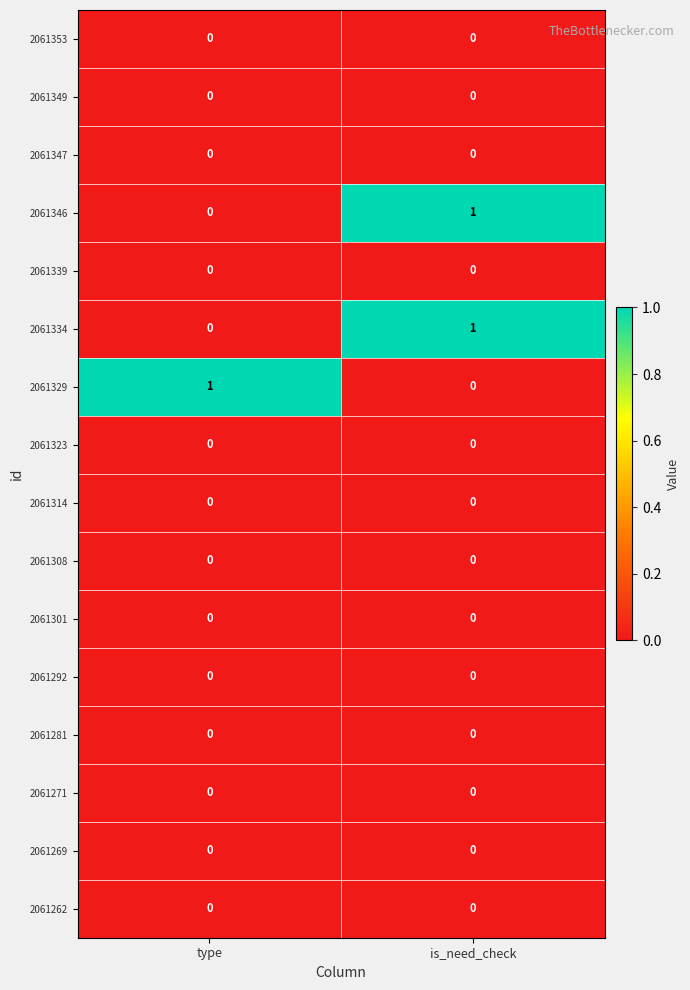

Is the value of 2061329 at type greater than the value of 2061262 at type?

Yes